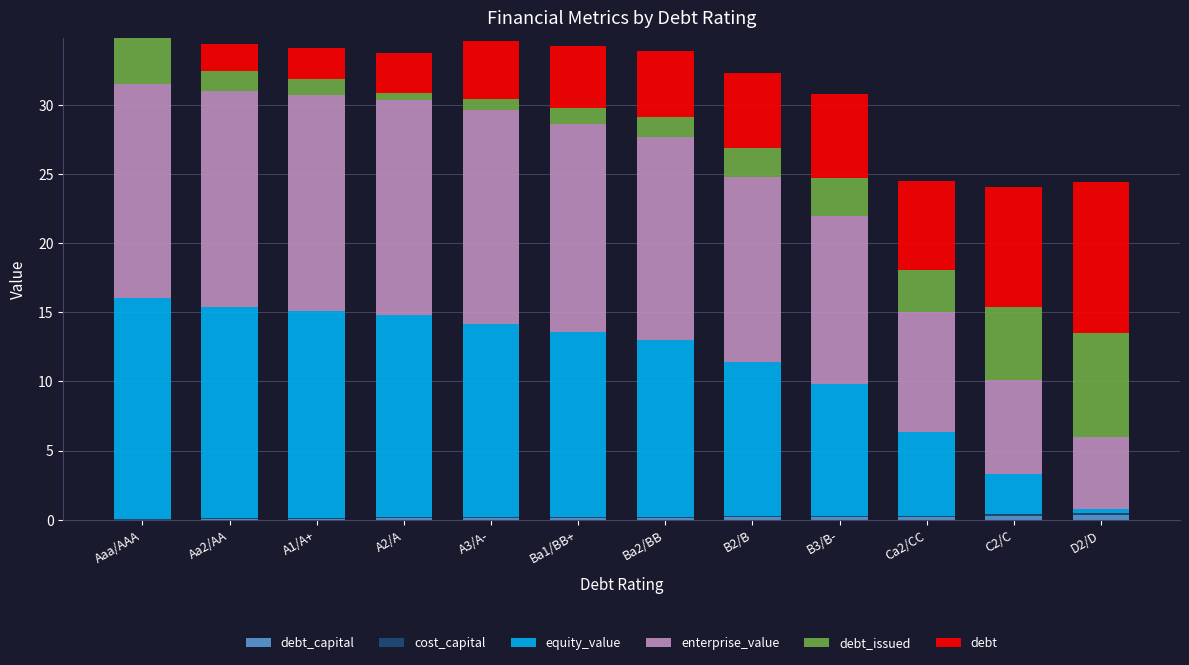

How many series are shown in this chart?

6